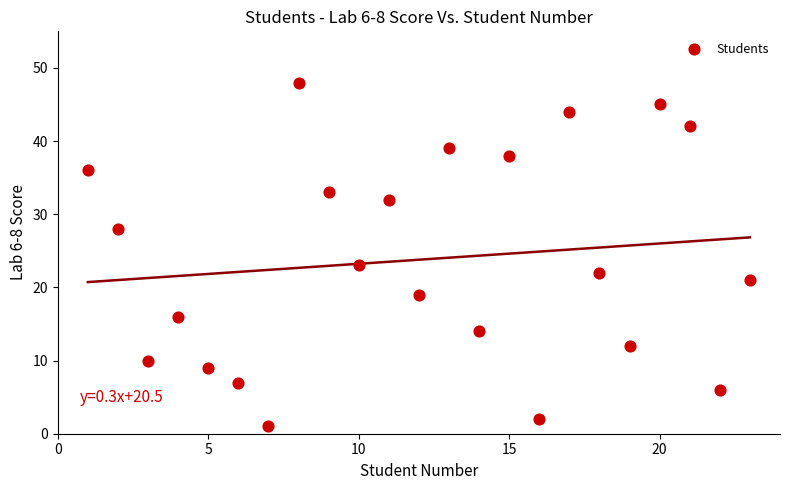

What is the range of X values (max minus min)?

22